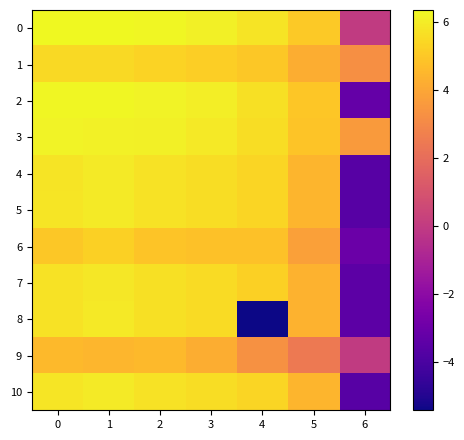

Which series has the largest total across all categories?

3